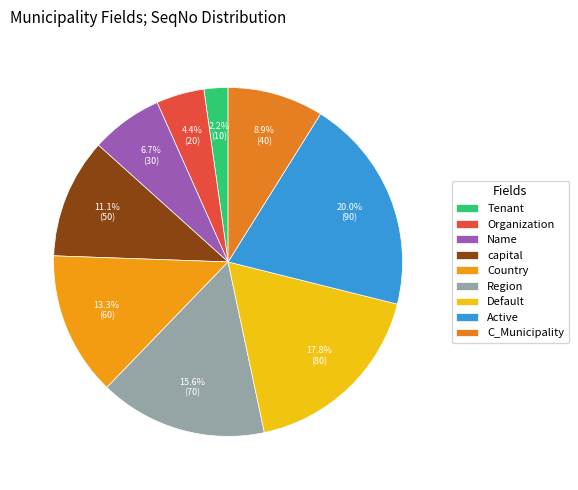

To the nearest percent, what is the combined percentage of C_Municipality and capital?

20%